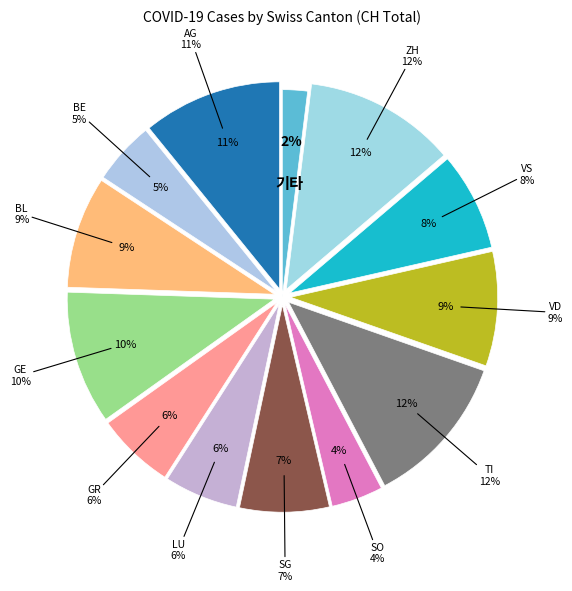

To the nearest percent, what is the average slice percentage?

8%